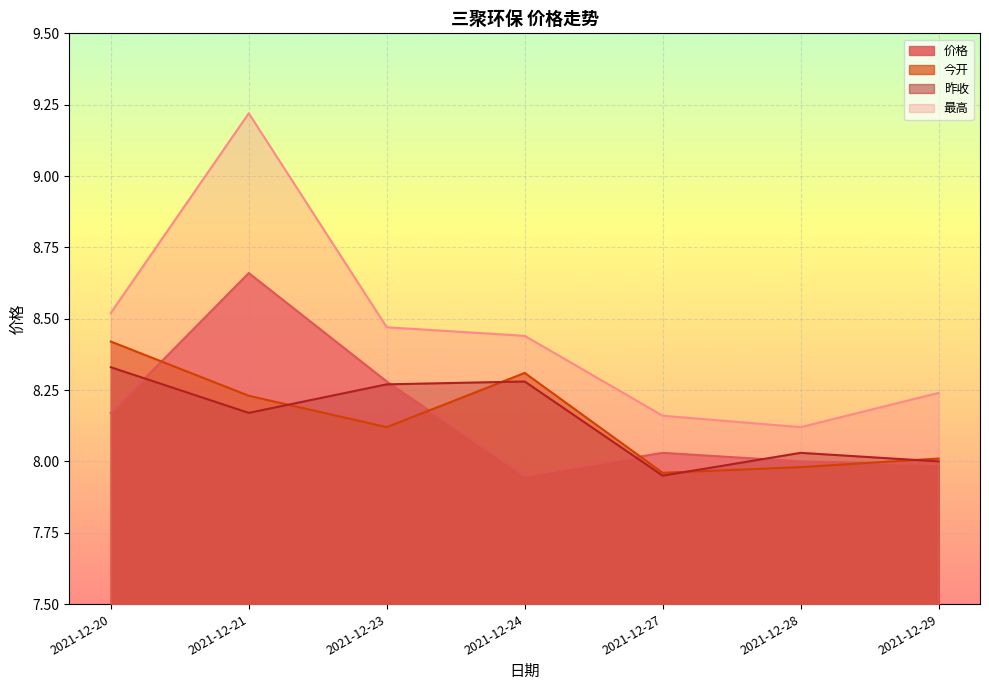

Where is 价格 nearest to the value 8?

2021-12-28